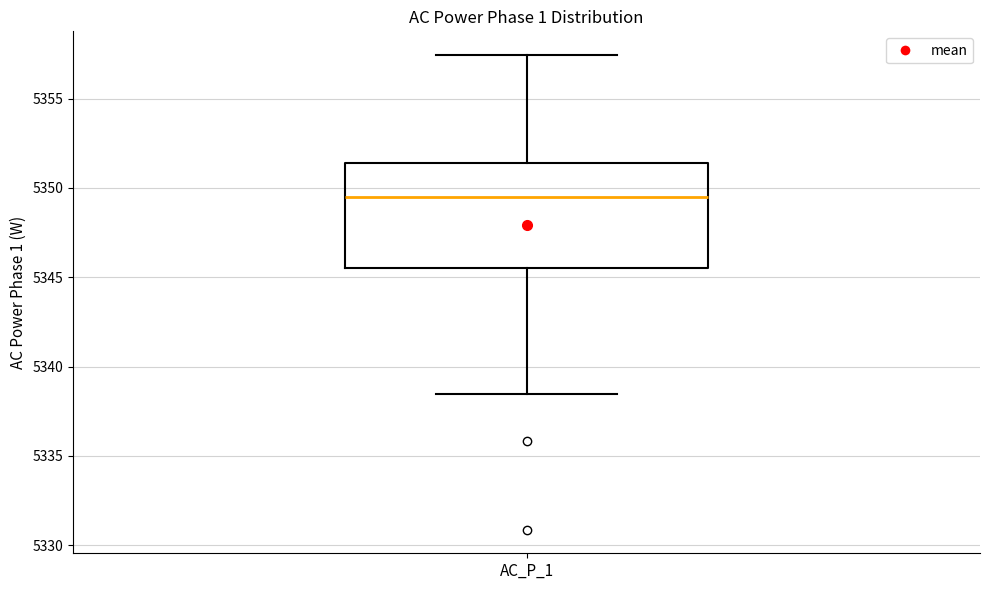

Where does the lower whisker of the box for AC_P_1 end on the y-axis? The values are not printed on the chart, so give them approximately, as read against the axis.

5338.5